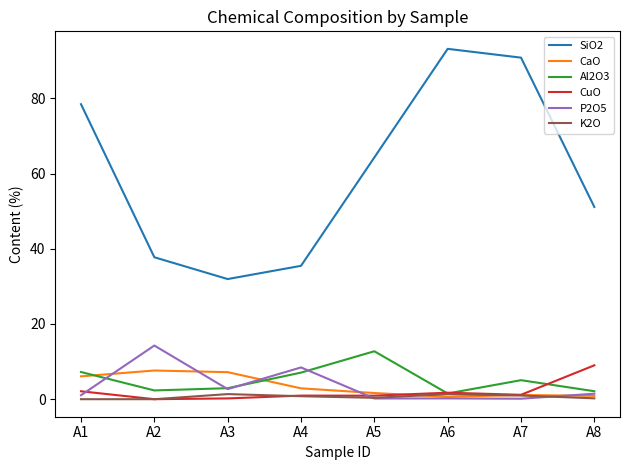

Where is the first local maximum for Al2O3?

A5